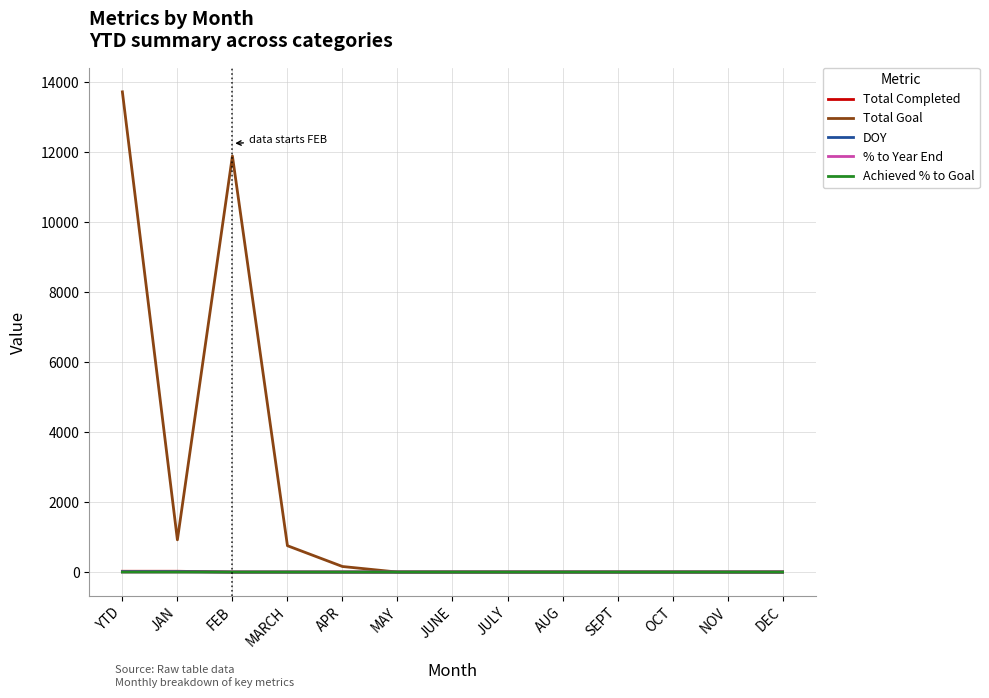

At which category does Total Goal reach its first local valley?

JAN